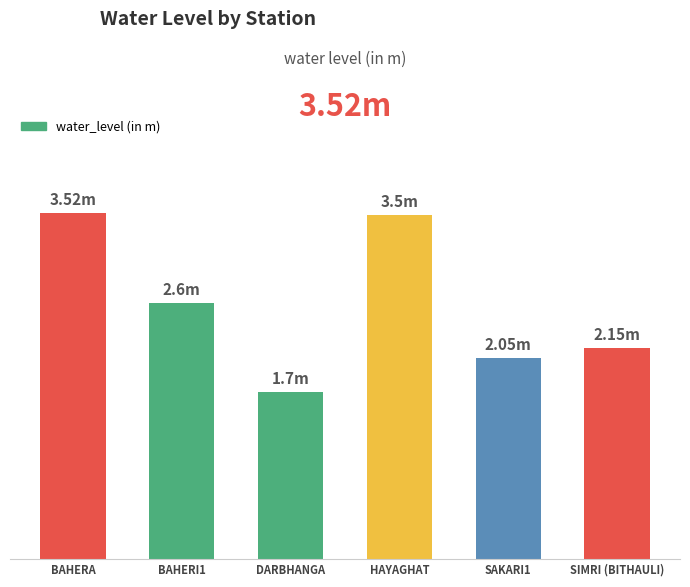

What is the maximum value shown in the chart?

3.5